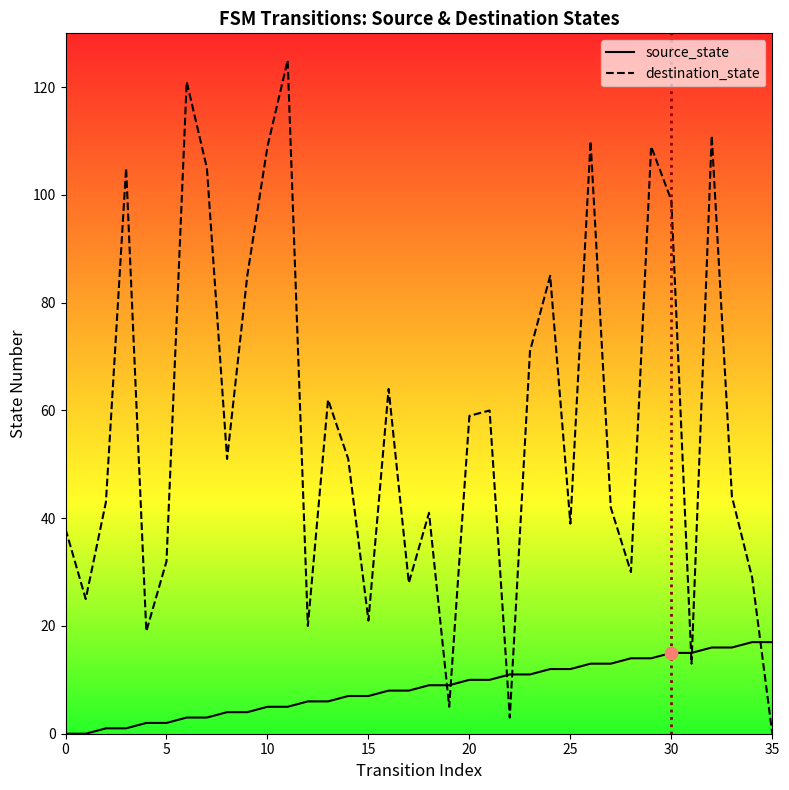

Which series reaches the minimum Y coordinate?

source_state